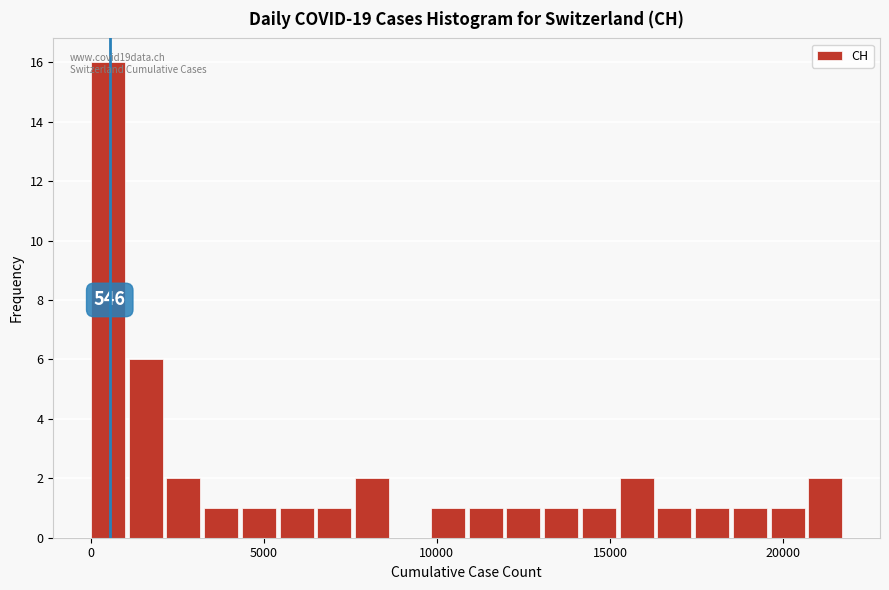

Read against the x-axis, roughly where is the centre of the tallest bar?

500